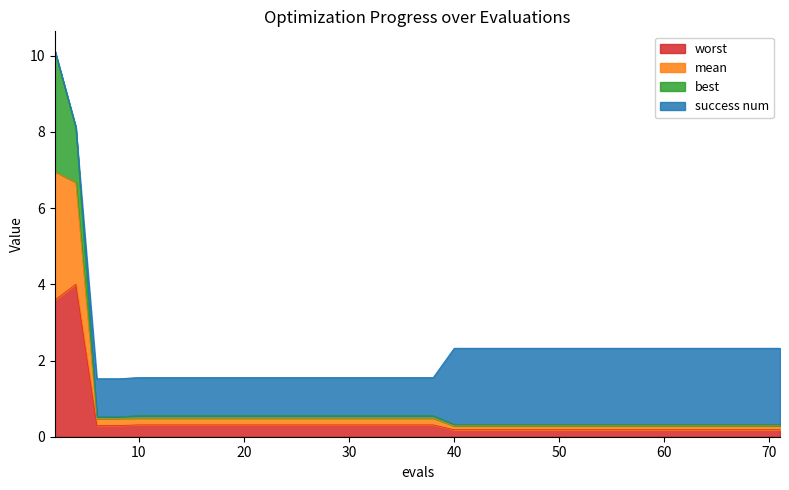

True or false: worst and mean intersect in this chart.

False